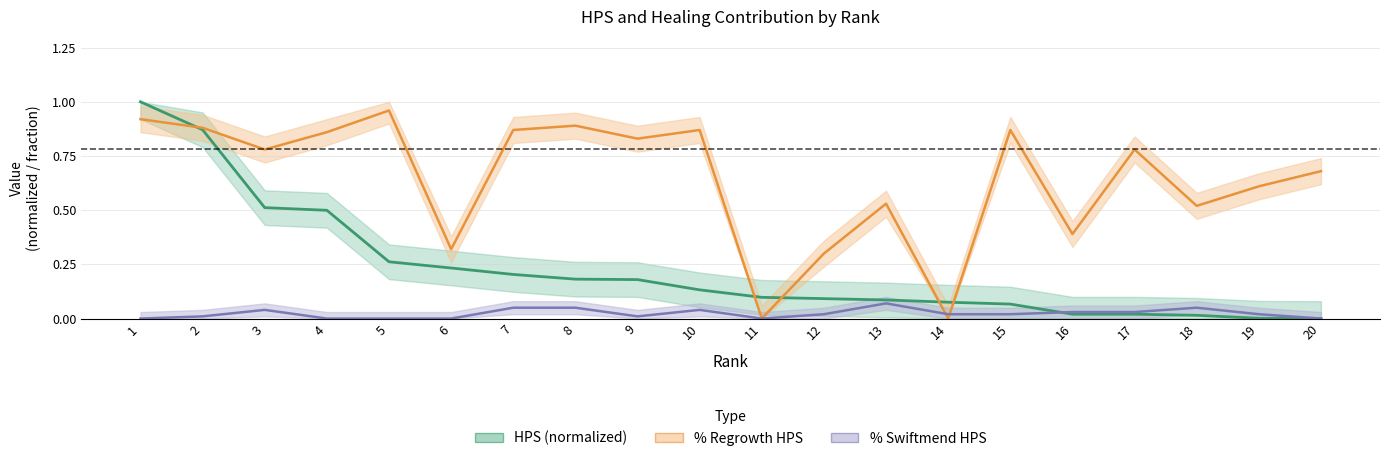

What is the sum of the % Swiftmend HPS values at 13 and 1?

0.1